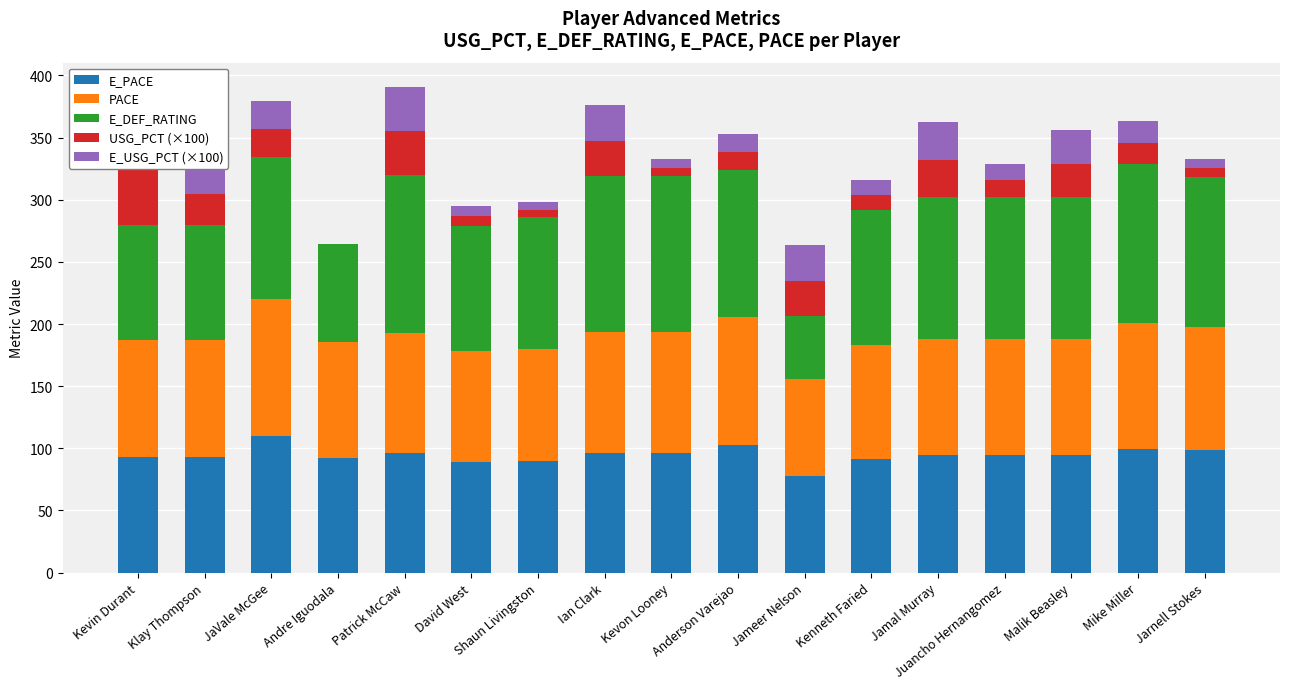

What is the average value of the E_DEF_RATING series?

107.7